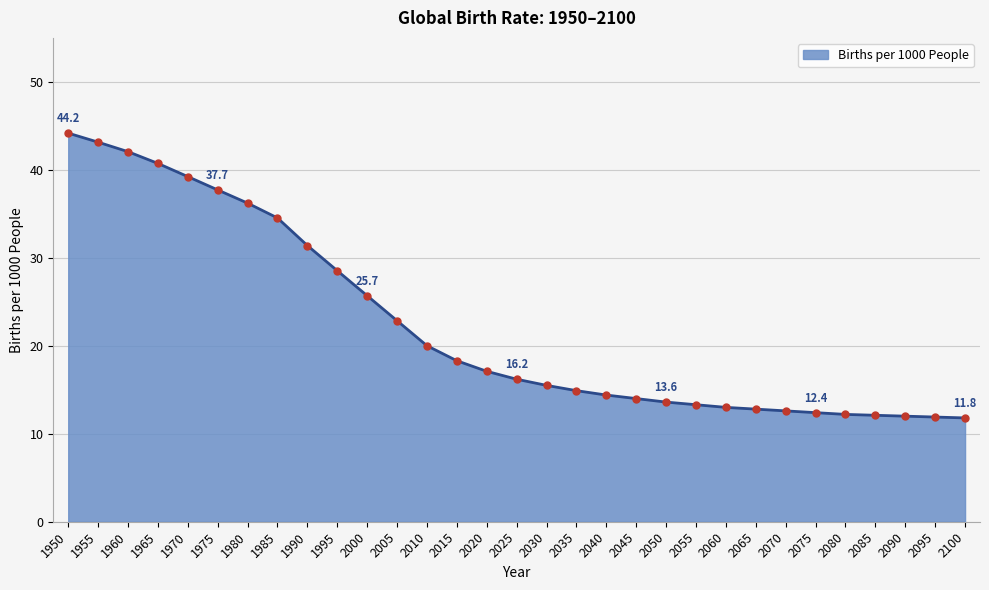

The value at 1970 is 39.2. True or false?

True